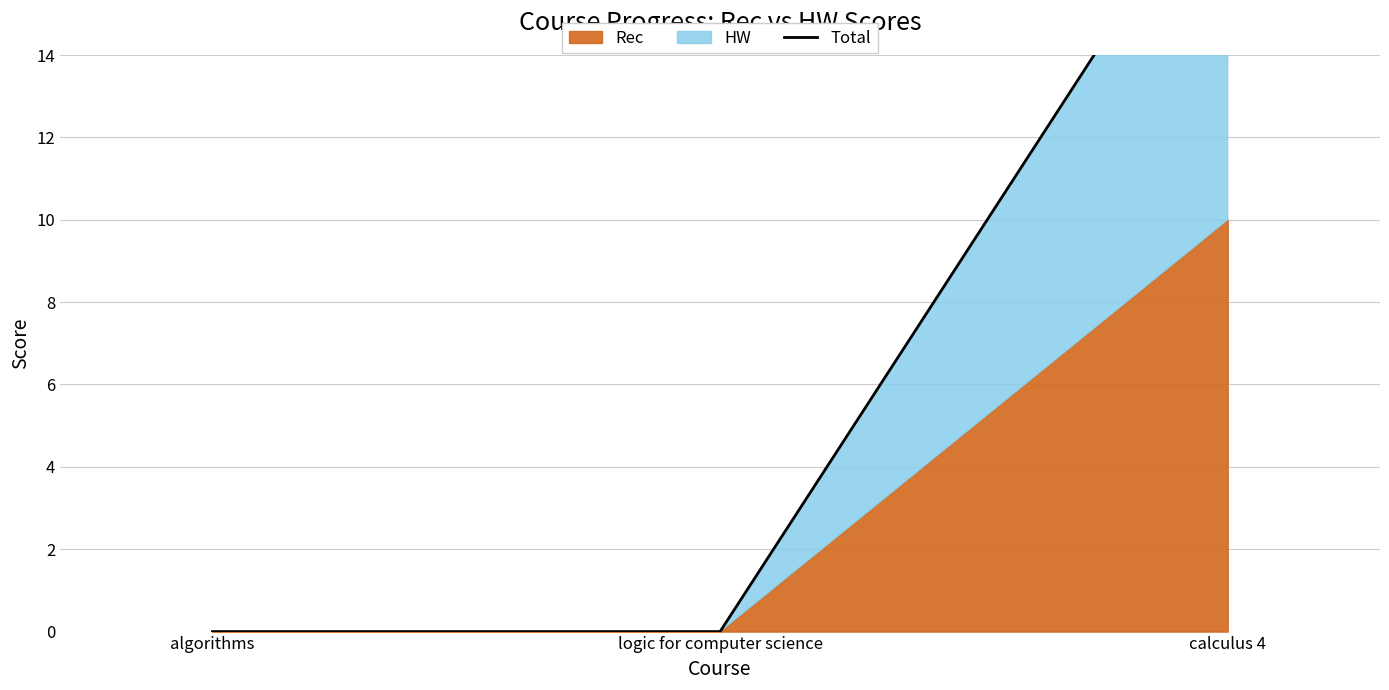

What is the label of the 3rd point from the right?

algorithms